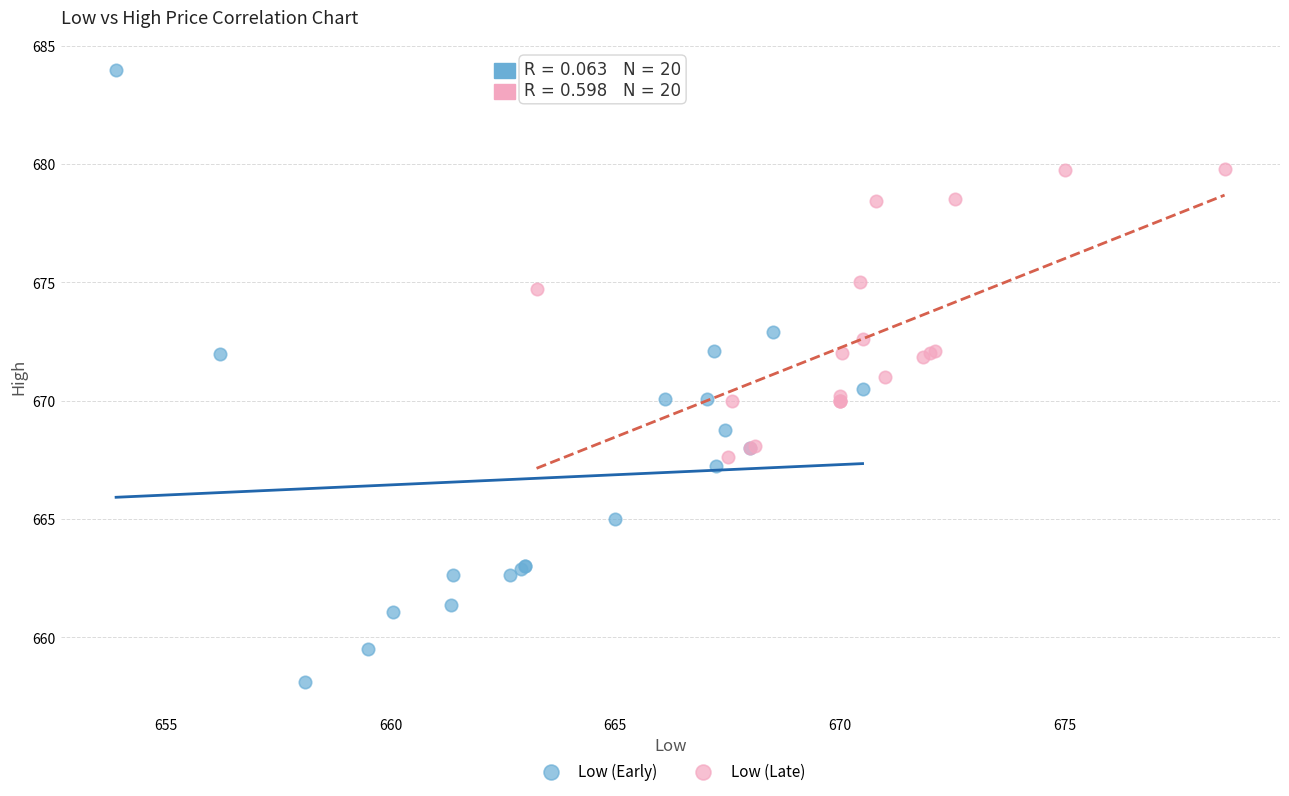

Which series has the widest spread of Y values?

Low (Early)